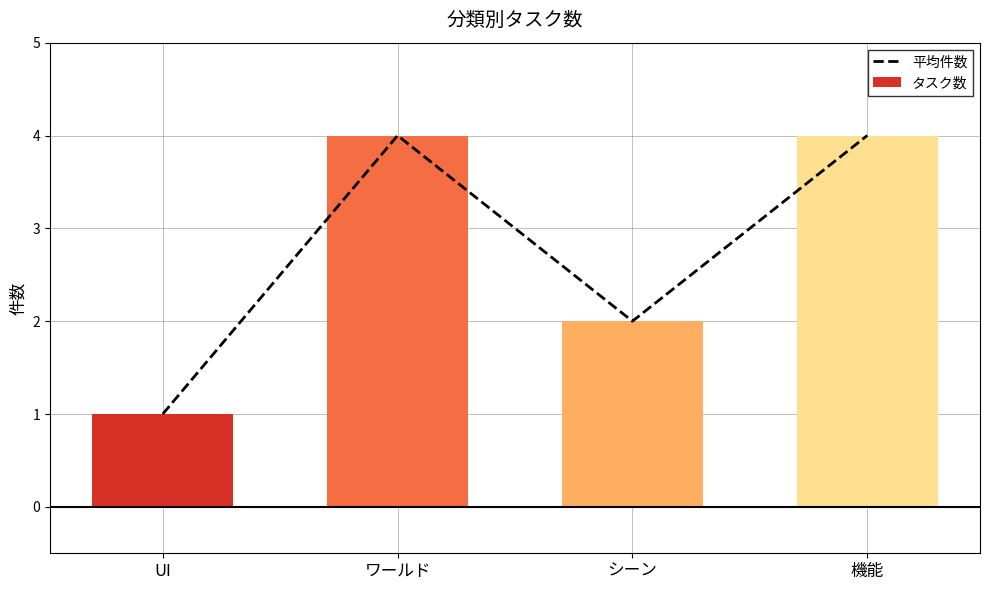

Which series has the largest total across all categories?

平均件数